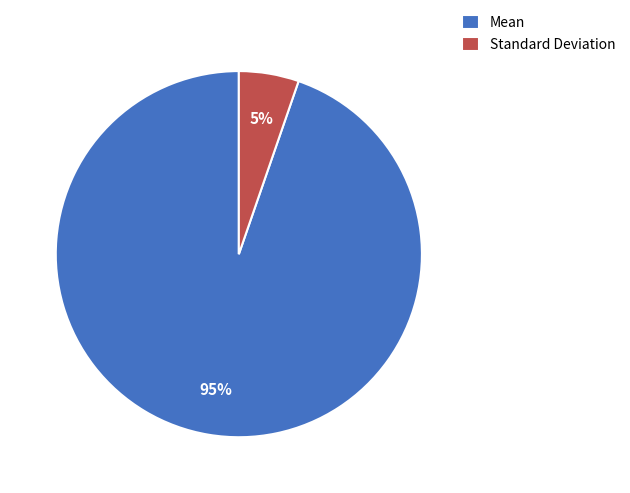

Count the number of slices in the pie.

2